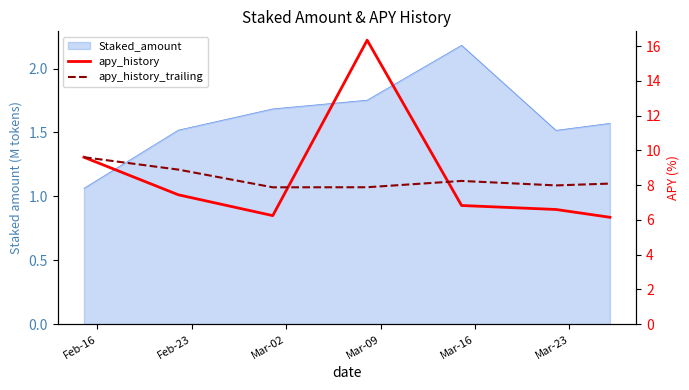

What is the label of the 6th point from the right?

Feb-23